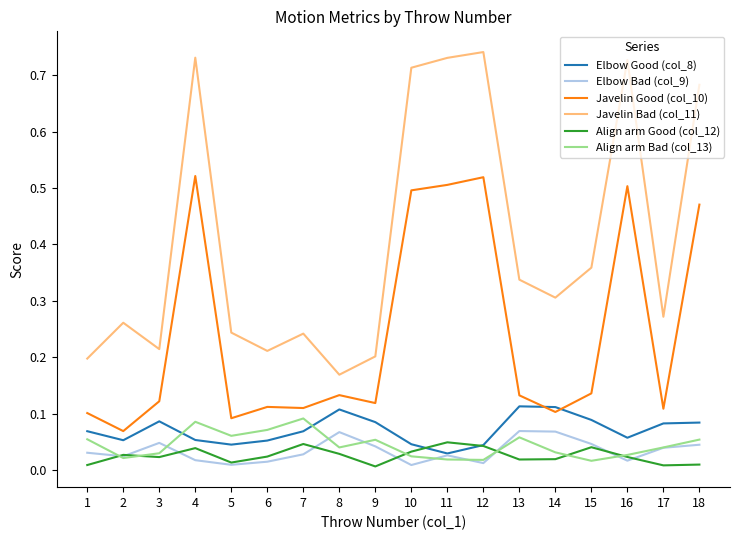

What are all the series names shown in the legend?

Elbow Good (col_8), Elbow Bad (col_9), Javelin Good (col_10), Javelin Bad (col_11), Align arm Good (col_12), Align arm Bad (col_13)